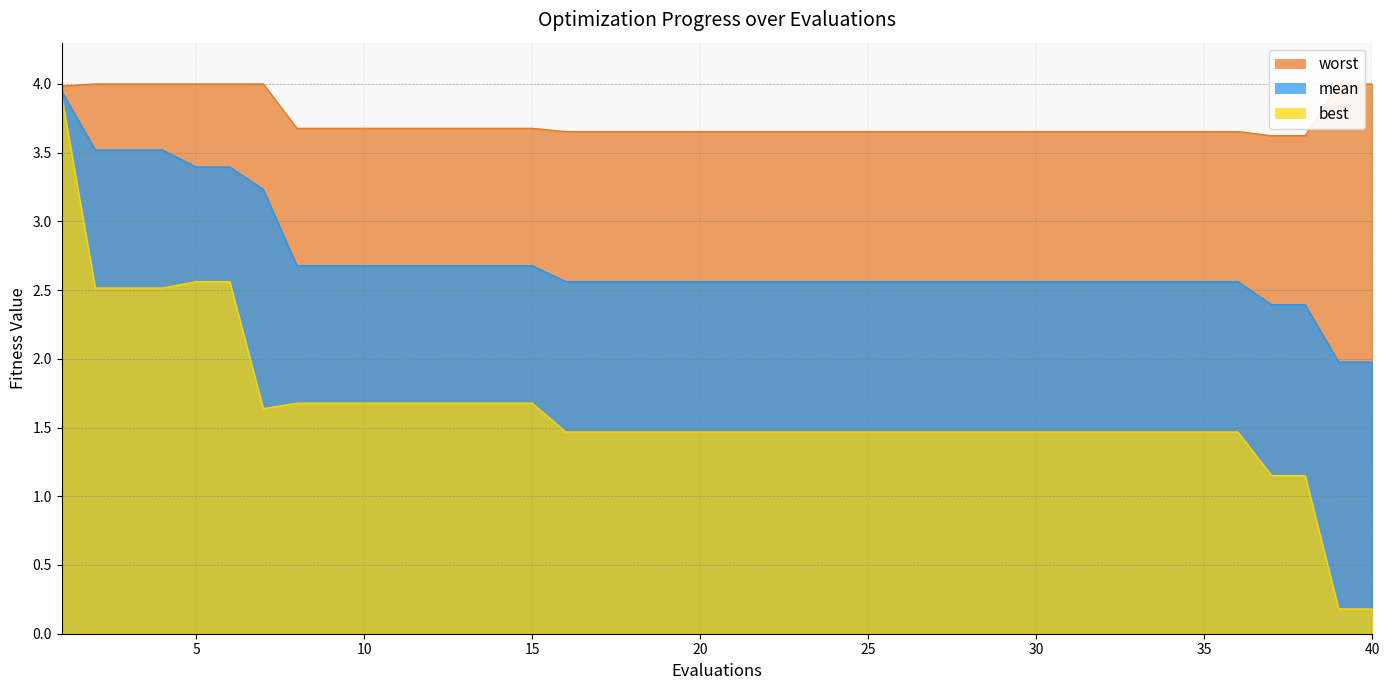

Where is mean nearest to the value 2?

39